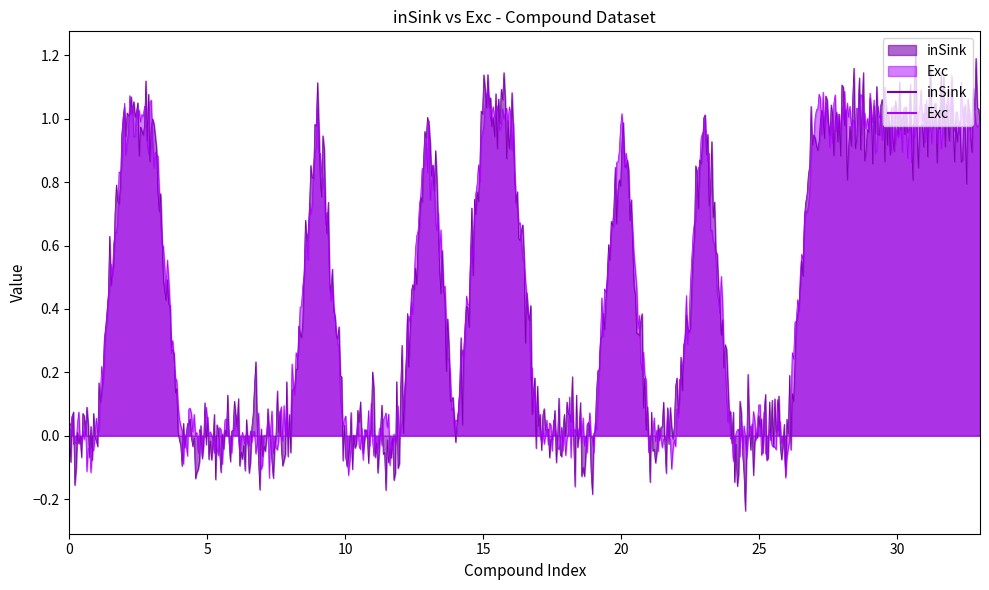

True or false: inSink and Exc cross at least once.

True